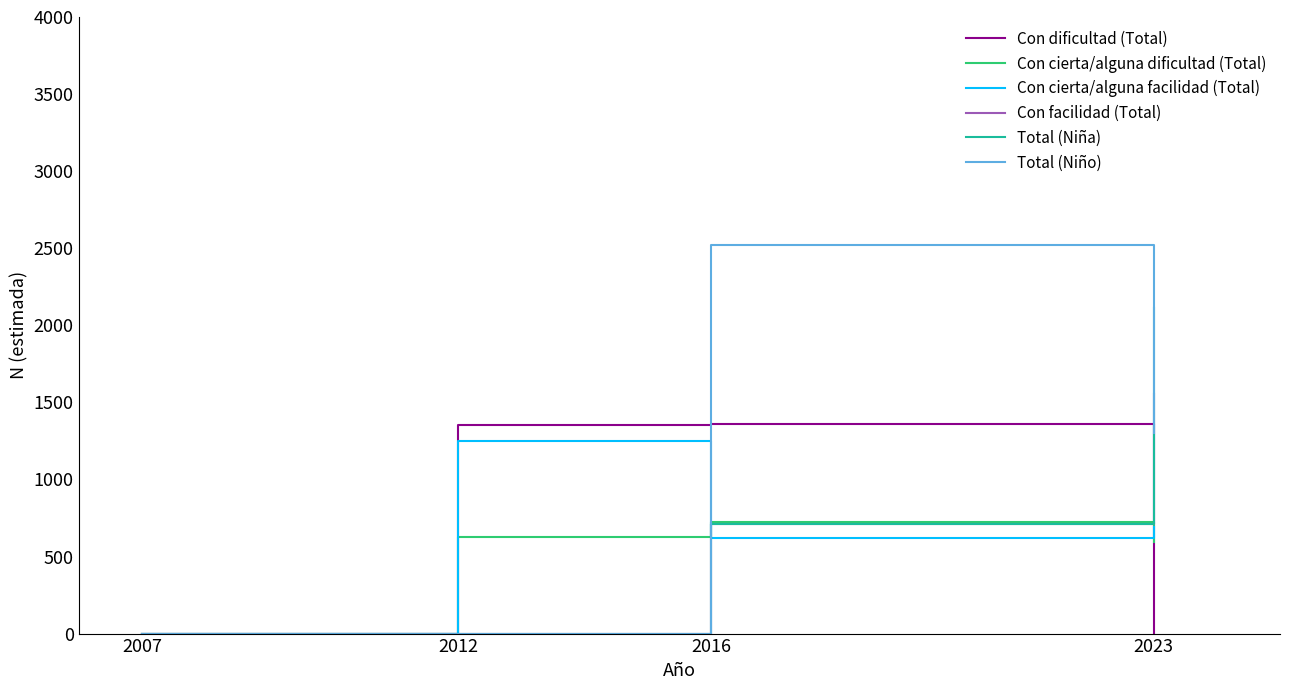

True or false: Con cierta/alguna facilidad (Total) has a value of 689 at 2023.

True